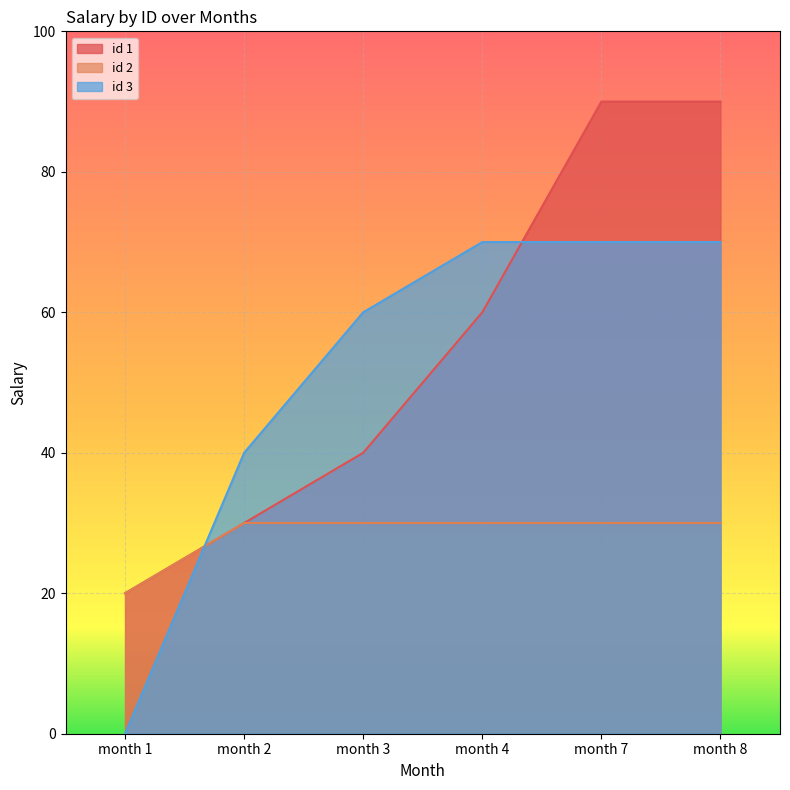

Between month 2 and month 4, which is larger?

month 4